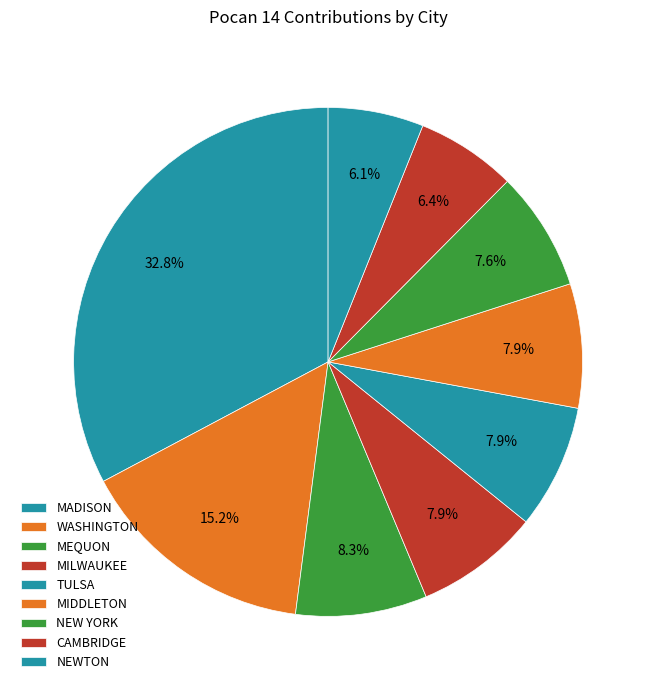

Is there a majority slice in this chart?

No